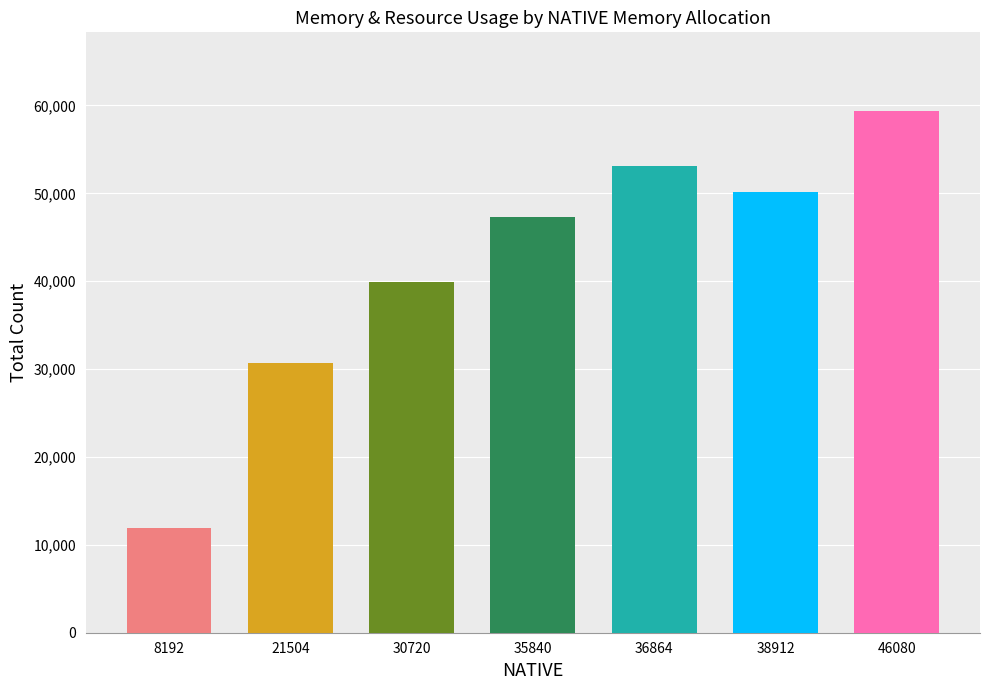

Between 30720 and 8192, which is larger?

30720